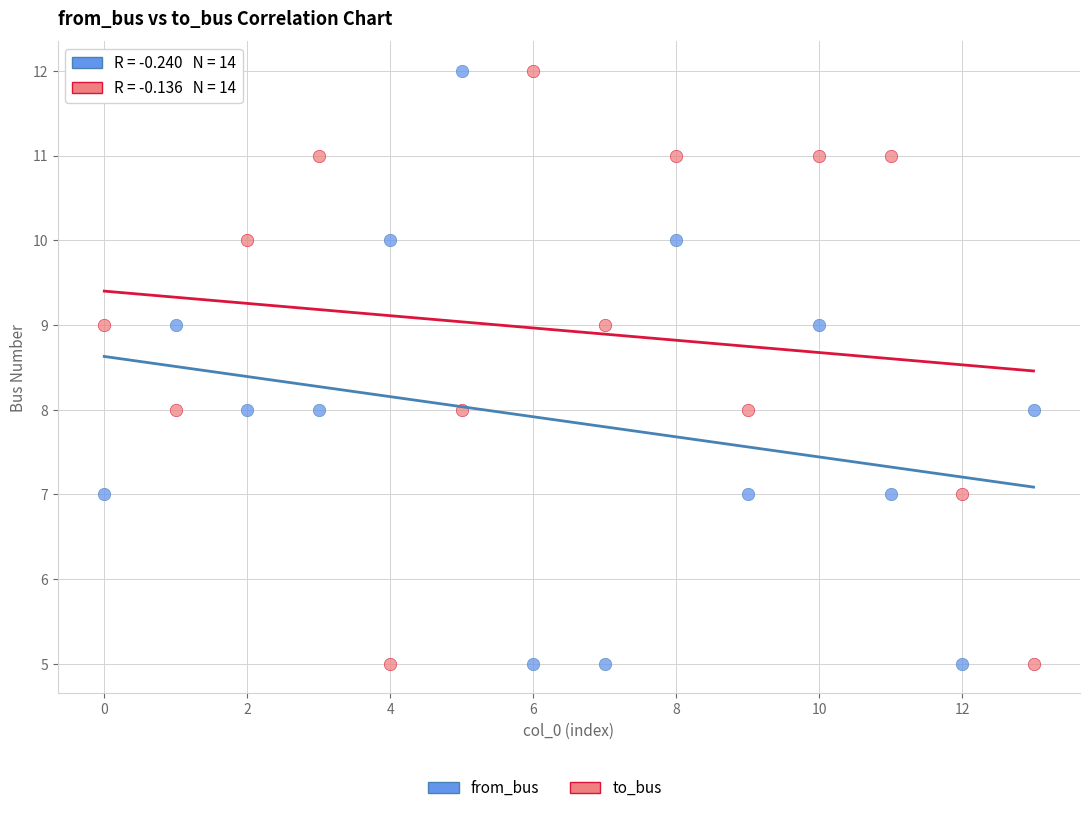

Across all data points, what is the range of Y values (max minus min)?

7